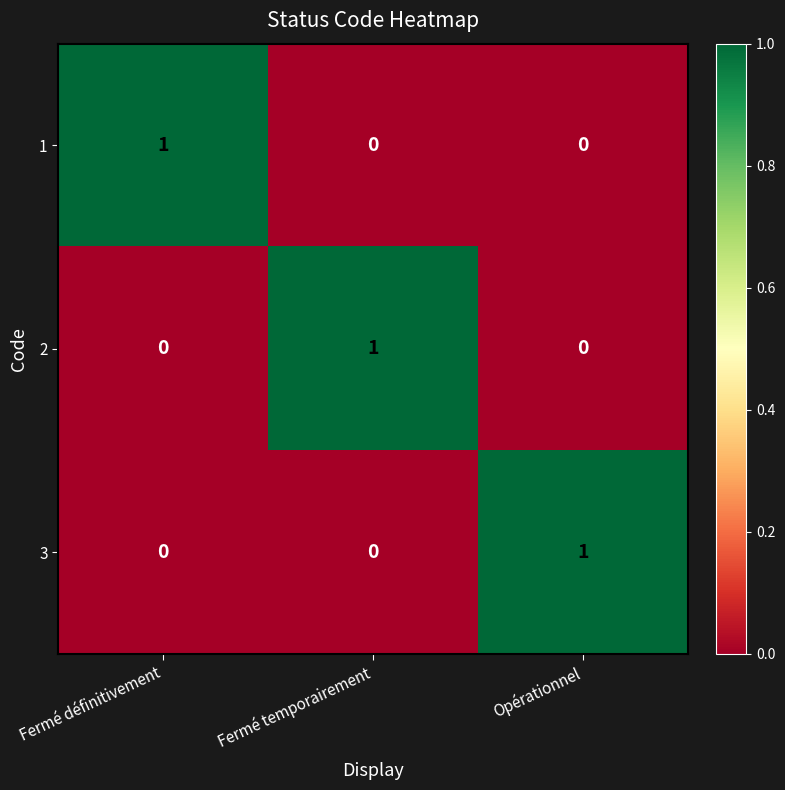

At how many categories does at least one series exceed 0?

3